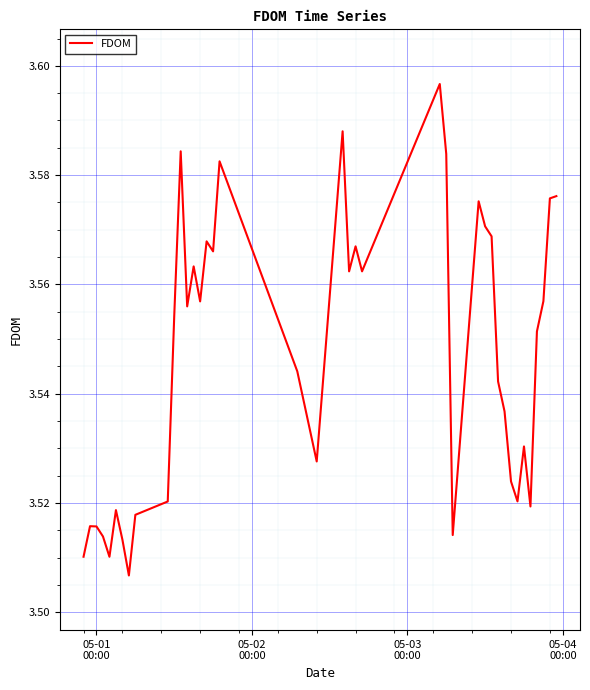

Reading left to right, transcribe all the data shown in this chart.

3.5	3.5	3.5	3.5	3.5	3.5	3.5	3.5	3.5	3.5	3.6	3.6	3.6	3.6	3.6	3.6	3.6	3.6	3.5	3.5	3.6	3.6	3.6	3.6	3.6	3.6	3.5	3.6	3.6	3.6	3.5	3.5	3.5	3.5	3.5	3.5	3.6	3.6	3.6	3.6